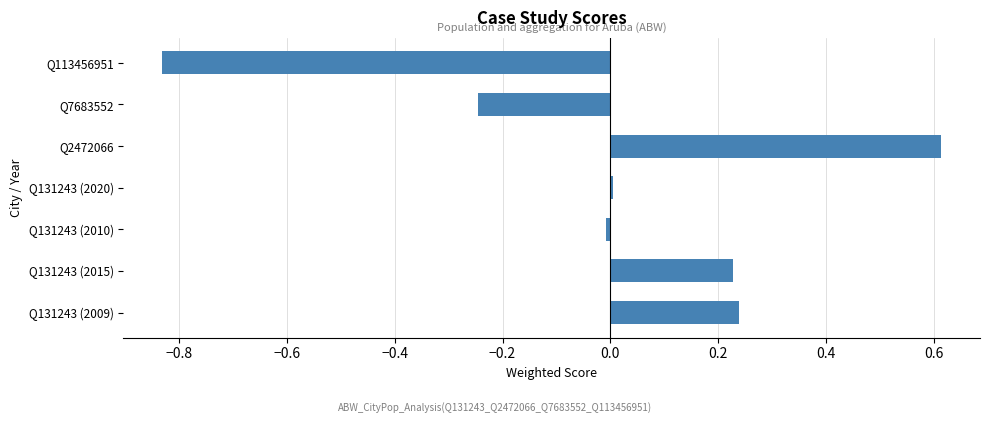

The value at Q131243 (2010) is -0.0. True or false?

True